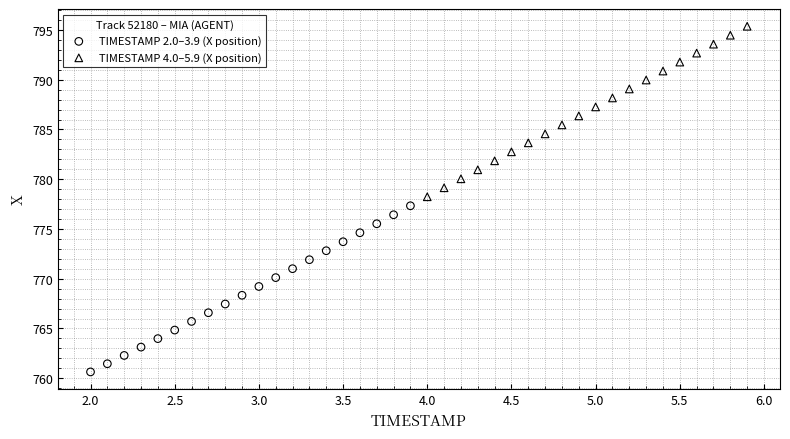

Which series contains the lowest Y value?

TIMESTAMP 2.0–3.9 (X position)